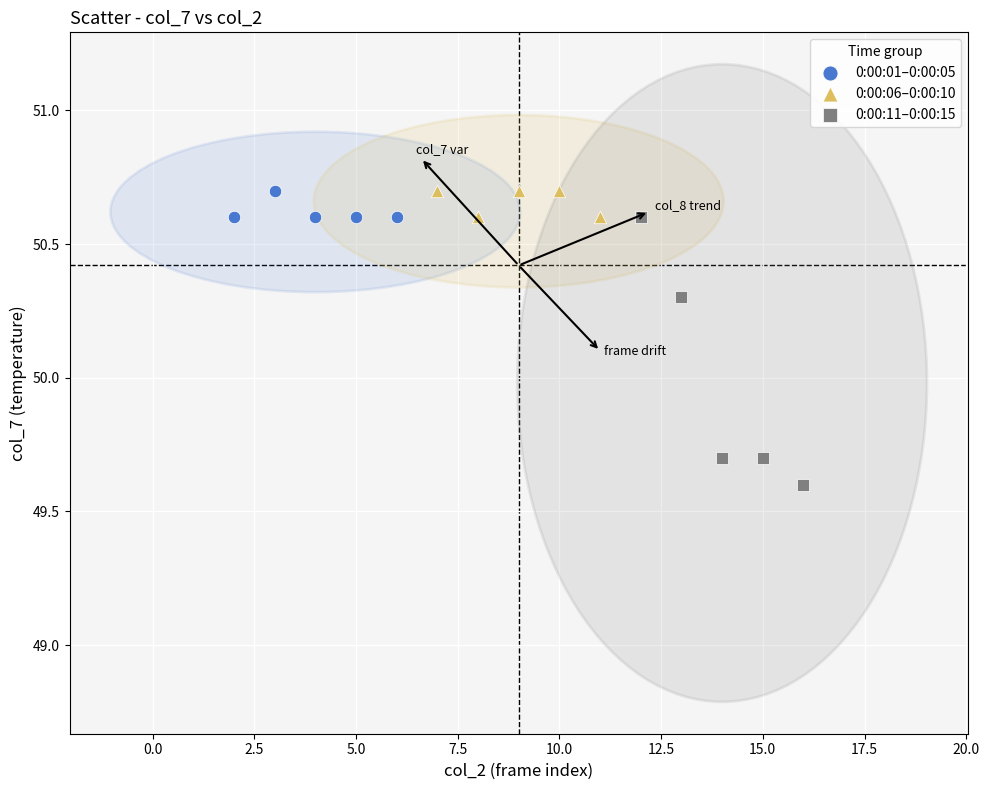

Which series has the largest Y range (max minus min)?

0:00:11–0:00:15